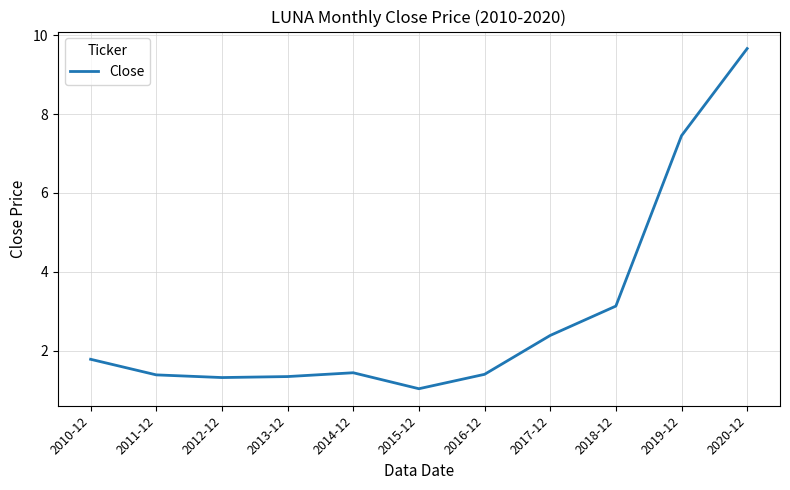

Reading left to right, transcribe all the data shown in this chart.

1.8	1.4	1.3	1.3	1.4	1.0	1.4	2.4	3.1	7.5	9.7